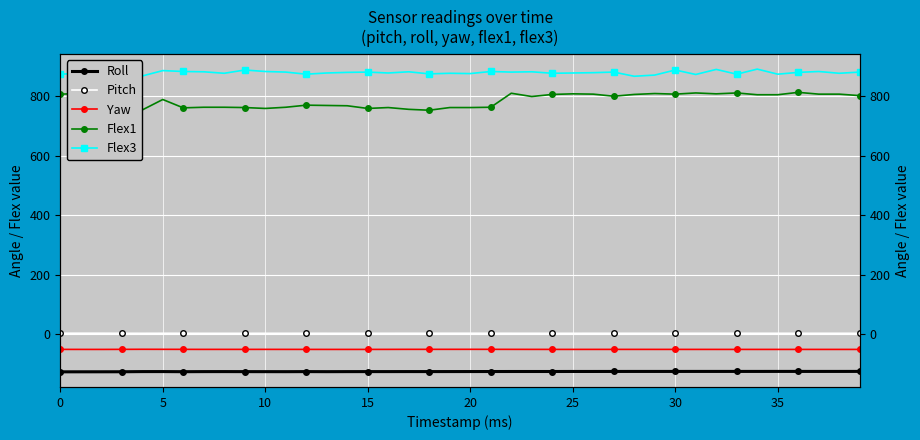

The value of Roll at 15 is -125.1. True or false?

True